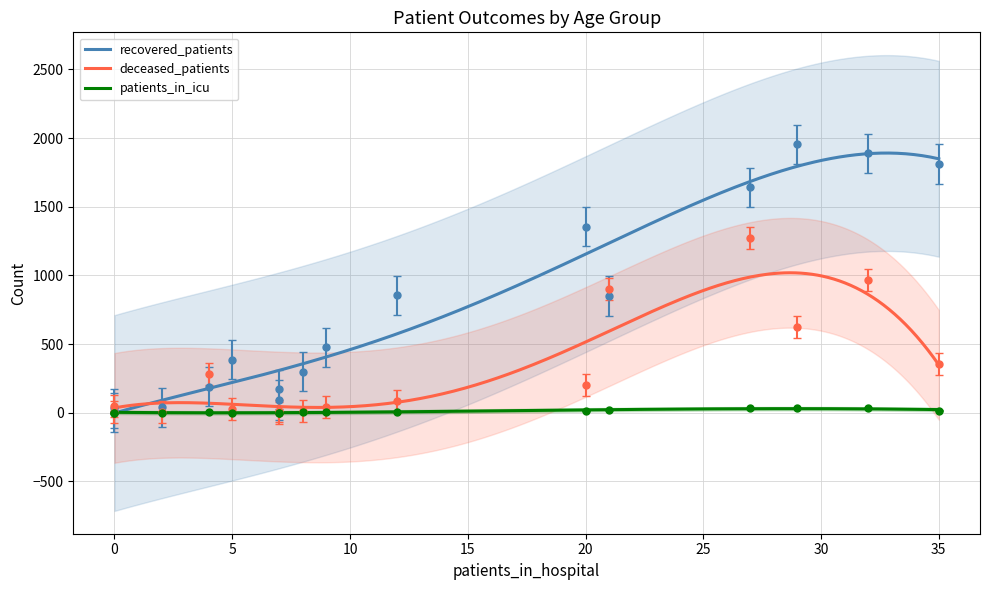

How many interior local peaks does the patients_in_icu series have?

1